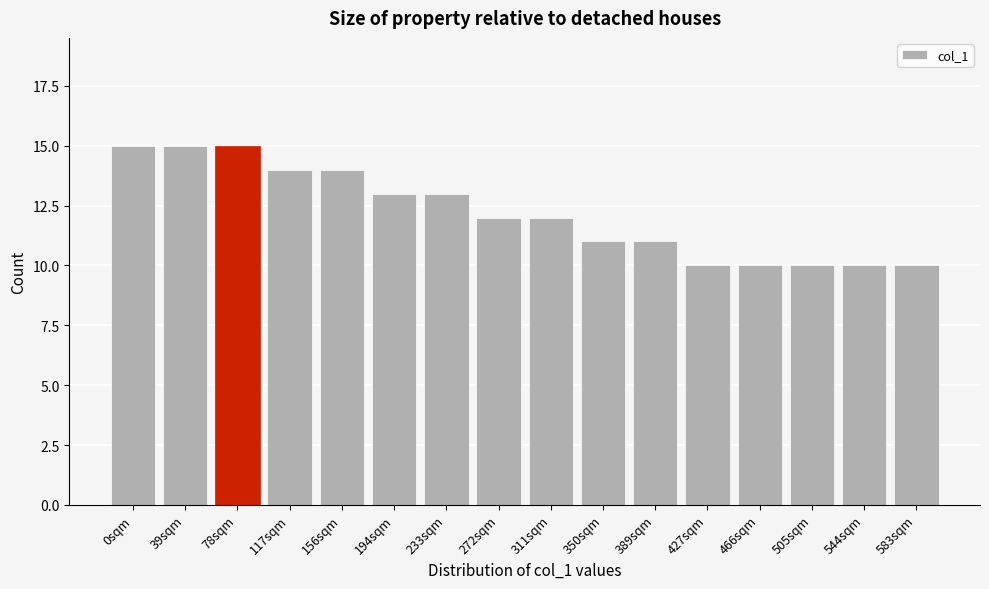

Reading left to right, extract all data points from this chart.

0sqm=15	39sqm=15	78sqm=15	117sqm=14	156sqm=14	194sqm=13	233sqm=13	272sqm=12	311sqm=12	350sqm=11	389sqm=11	427sqm=10	466sqm=10	505sqm=10	544sqm=10	583sqm=10